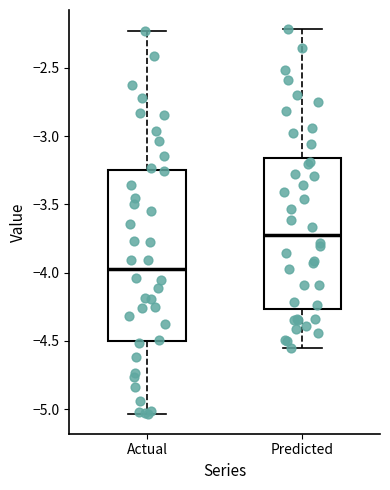

Where is the lower edge of the box for Predicted on the y-axis? The values are not printed on the chart, so give them approximately, as read against the axis.

-4.25